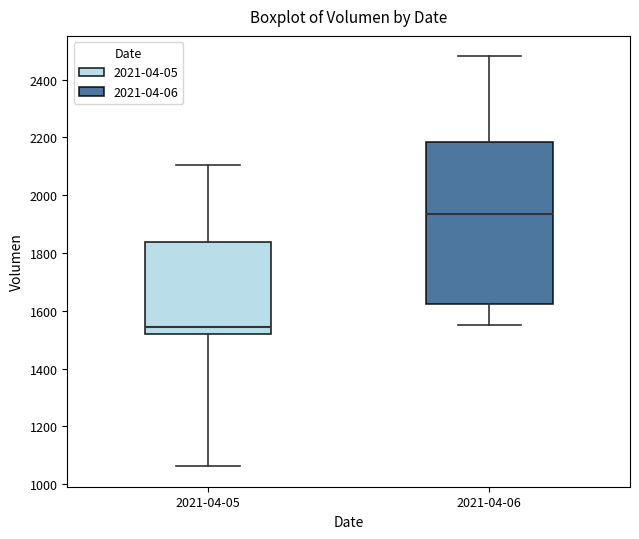

Where does the upper whisker of the box for 2021-04-06 end on the y-axis? The values are not printed on the chart, so give them approximately, as read against the axis.

2480